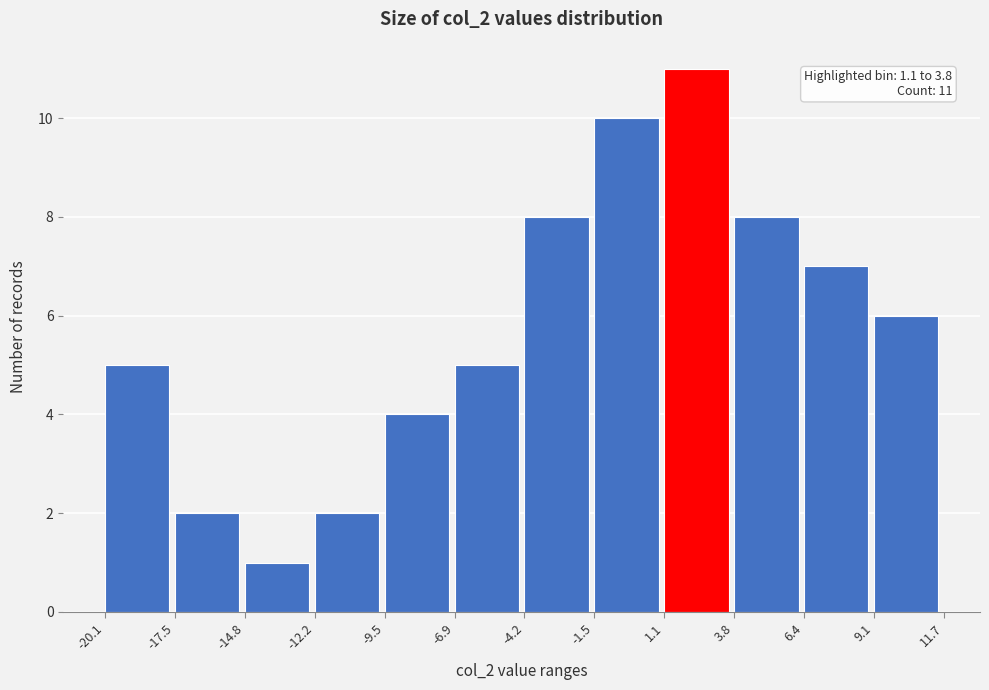

Over which range of the x-axis is the bar tallest?

1.1 to 3.8